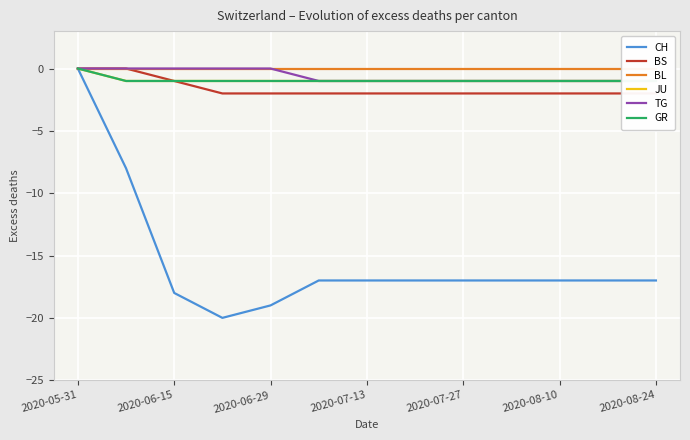

How many lines are shown in the chart?

6